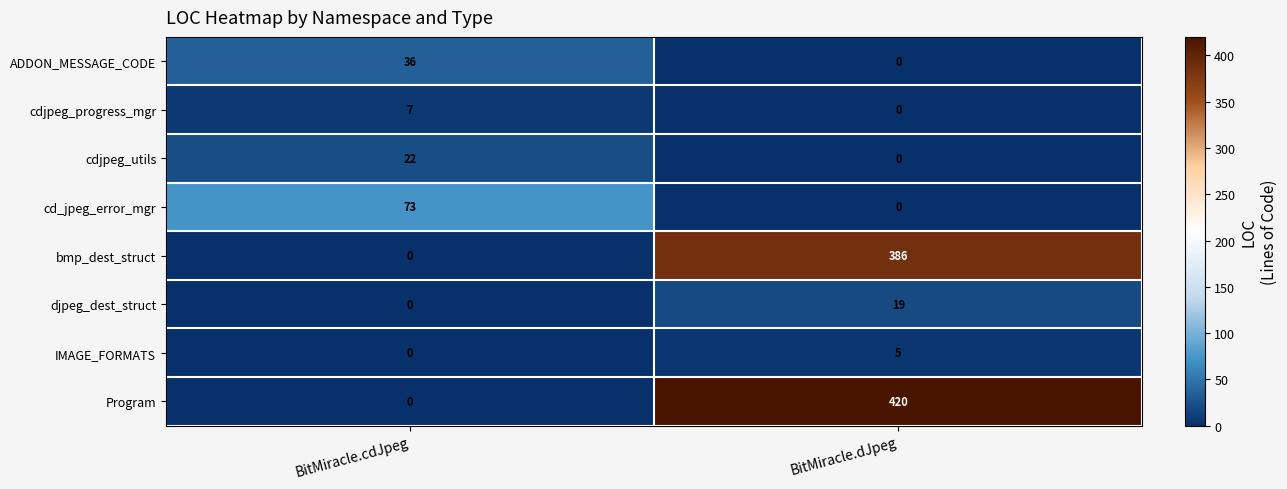

At which category is the sum across all series the highest?

BitMiracle.dJpeg